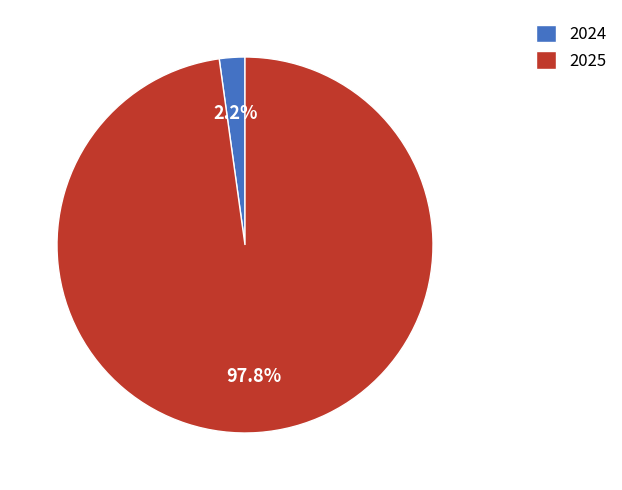

What percentage is NOT represented by 2024?

97.8%